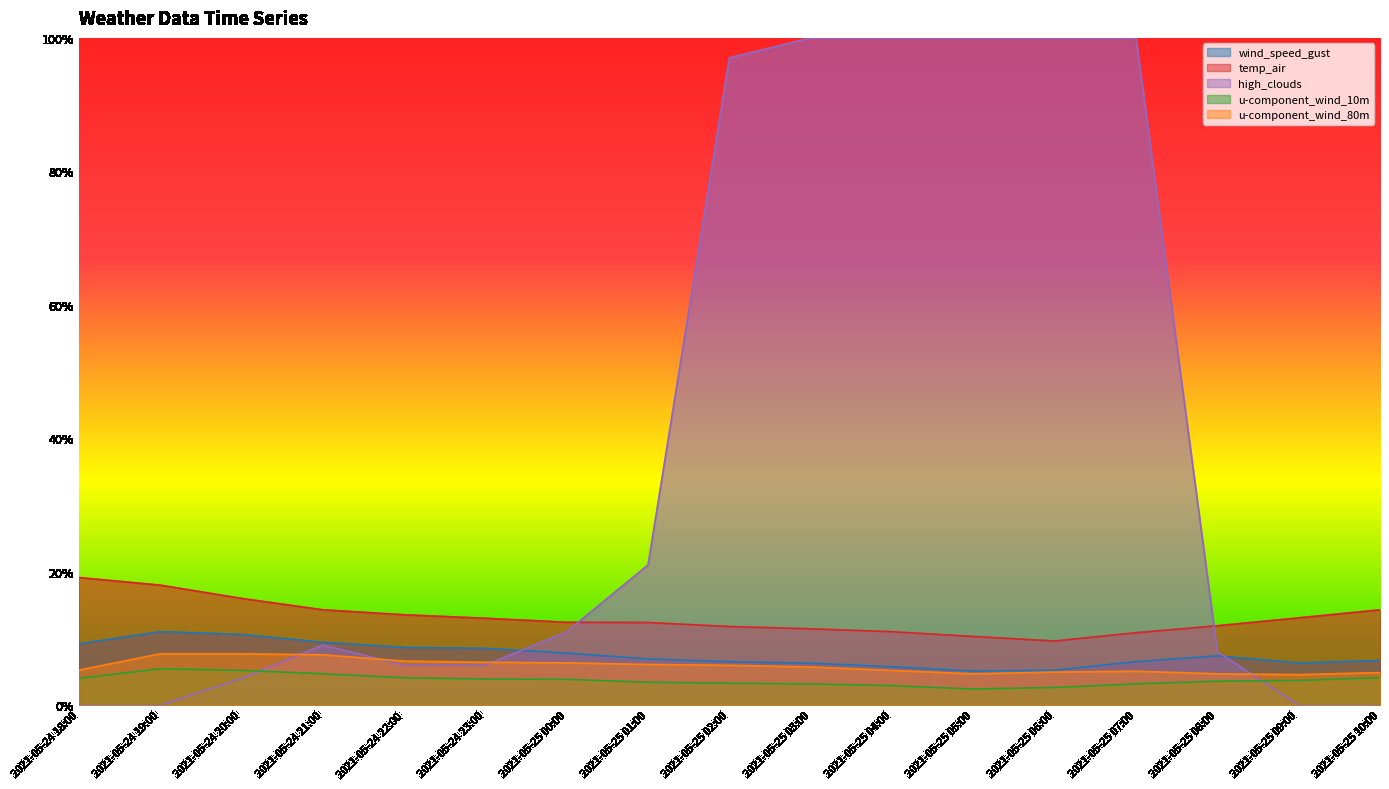

Reading left to right, list all the values displayed in this chart.

wind_speed_gust: 2021-05-24 18:00=0.1	2021-05-24 19:00=0.1	2021-05-24 20:00=0.1	2021-05-24 21:00=0.1	2021-05-24 22:00=0.1	2021-05-24 23:00=0.1	2021-05-25 00:00=0.1	2021-05-25 01:00=0.1	2021-05-25 02:00=0.1	2021-05-25 03:00=0.1	2021-05-25 04:00=0.1	2021-05-25 05:00=0.1	2021-05-25 06:00=0.1	2021-05-25 07:00=0.1	2021-05-25 08:00=0.1	2021-05-25 09:00=0.1	2021-05-25 10:00=0.1
temp_air: 2021-05-24 18:00=0.2	2021-05-24 19:00=0.2	2021-05-24 20:00=0.2	2021-05-24 21:00=0.1	2021-05-24 22:00=0.1	2021-05-24 23:00=0.1	2021-05-25 00:00=0.1	2021-05-25 01:00=0.1	2021-05-25 02:00=0.1	2021-05-25 03:00=0.1	2021-05-25 04:00=0.1	2021-05-25 05:00=0.1	2021-05-25 06:00=0.1	2021-05-25 07:00=0.1	2021-05-25 08:00=0.1	2021-05-25 09:00=0.1	2021-05-25 10:00=0.1
high_clouds: 2021-05-24 18:00=0.0	2021-05-24 19:00=0.0	2021-05-24 20:00=0.0	2021-05-24 21:00=0.1	2021-05-24 22:00=0.1	2021-05-24 23:00=0.1	2021-05-25 00:00=0.1	2021-05-25 01:00=0.2	2021-05-25 02:00=1.0	2021-05-25 03:00=1.0	2021-05-25 04:00=1.0	2021-05-25 05:00=1.0	2021-05-25 06:00=1.0	2021-05-25 07:00=1.0	2021-05-25 08:00=0.1	2021-05-25 09:00=0.0	2021-05-25 10:00=0.0
u-component_wind_10m: 2021-05-24 18:00=0.0	2021-05-24 19:00=0.1	2021-05-24 20:00=0.1	2021-05-24 21:00=0.0	2021-05-24 22:00=0.0	2021-05-24 23:00=0.0	2021-05-25 00:00=0.0	2021-05-25 01:00=0.0	2021-05-25 02:00=0.0	2021-05-25 03:00=0.0	2021-05-25 04:00=0.0	2021-05-25 05:00=0.0	2021-05-25 06:00=0.0	2021-05-25 07:00=0.0	2021-05-25 08:00=0.0	2021-05-25 09:00=0.0	2021-05-25 10:00=0.0
u-component_wind_80m: 2021-05-24 18:00=0.1	2021-05-24 19:00=0.1	2021-05-24 20:00=0.1	2021-05-24 21:00=0.1	2021-05-24 22:00=0.1	2021-05-24 23:00=0.1	2021-05-25 00:00=0.1	2021-05-25 01:00=0.1	2021-05-25 02:00=0.1	2021-05-25 03:00=0.1	2021-05-25 04:00=0.1	2021-05-25 05:00=0.0	2021-05-25 06:00=0.0	2021-05-25 07:00=0.1	2021-05-25 08:00=0.0	2021-05-25 09:00=0.0	2021-05-25 10:00=0.0